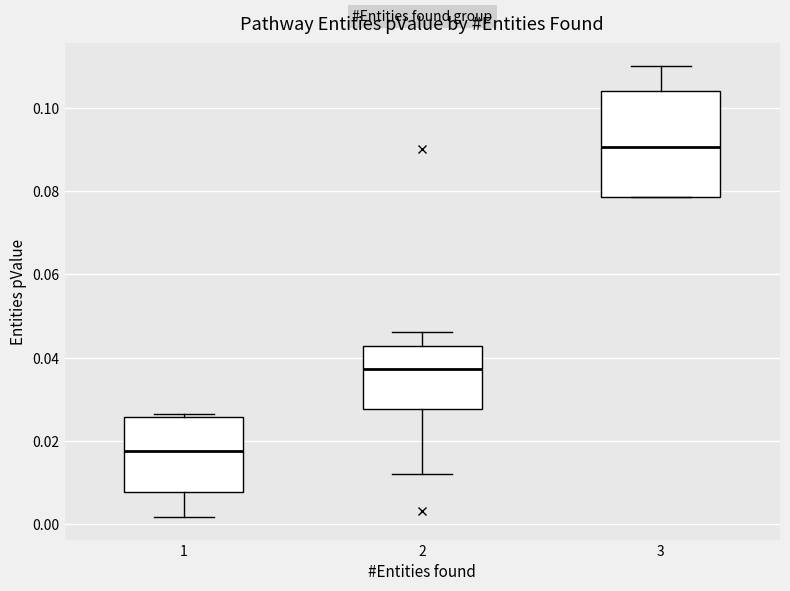

Which box's median line is the lowest?

1